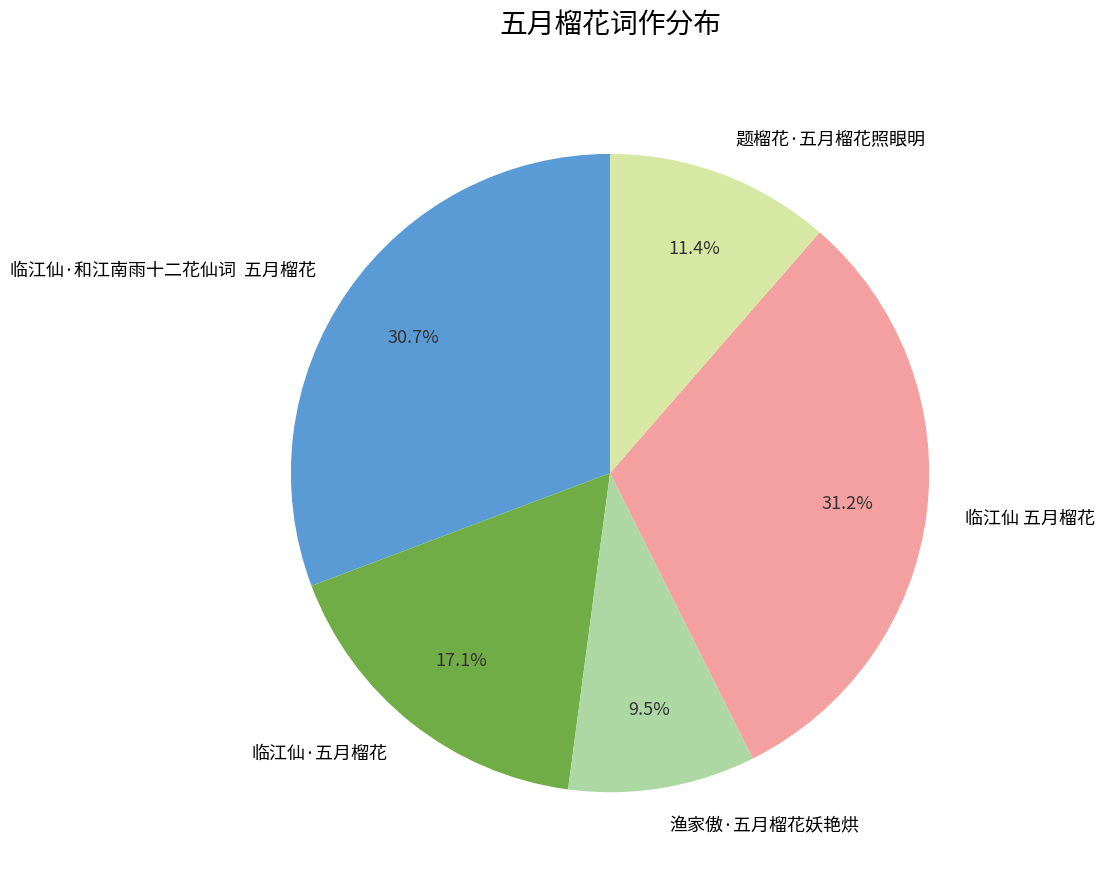

Combined, do 题榴花·五月榴花照眼明 and 渔家傲·五月榴花妖艳烘 account for over 50%?

No